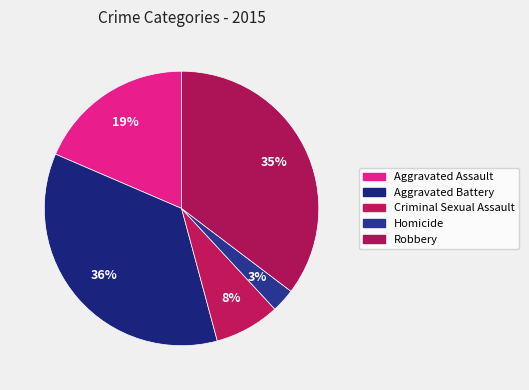

Count the number of slices in the pie.

5